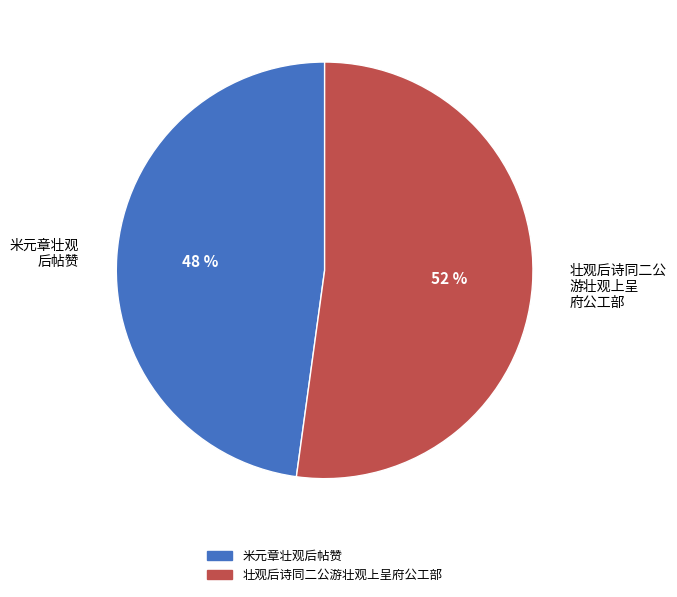

Is it true that 壮观后诗同二公 游壮观上呈 府公工部 is 52% of the pie?

True